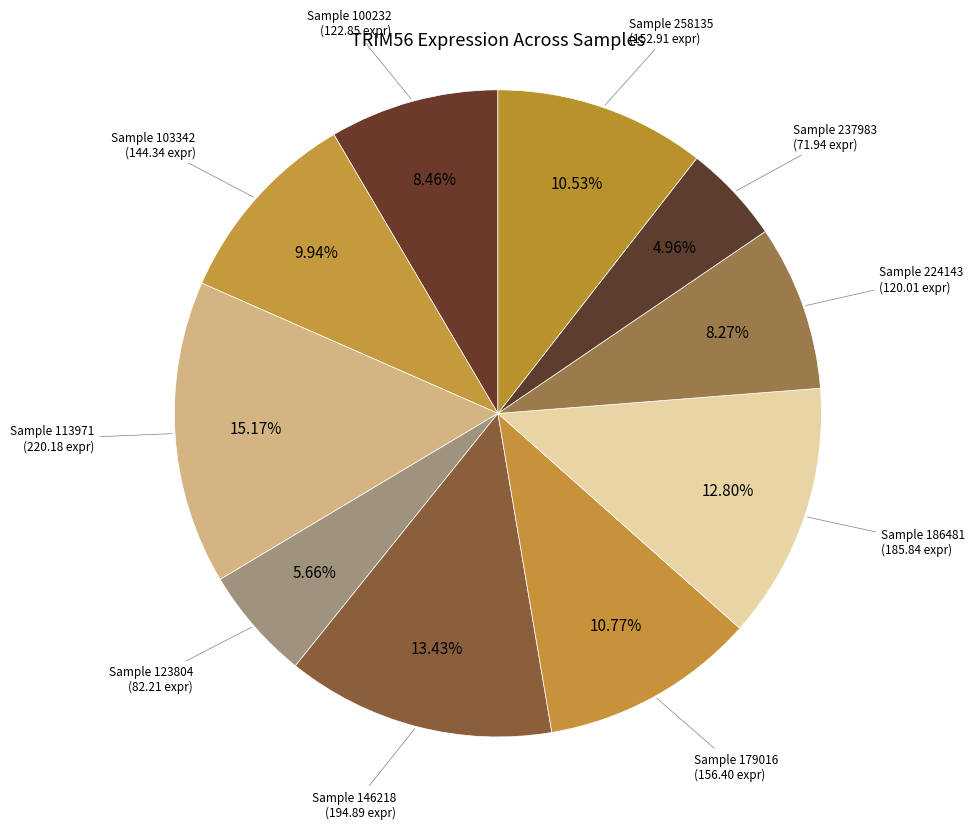

How many slices are in this pie chart?

10